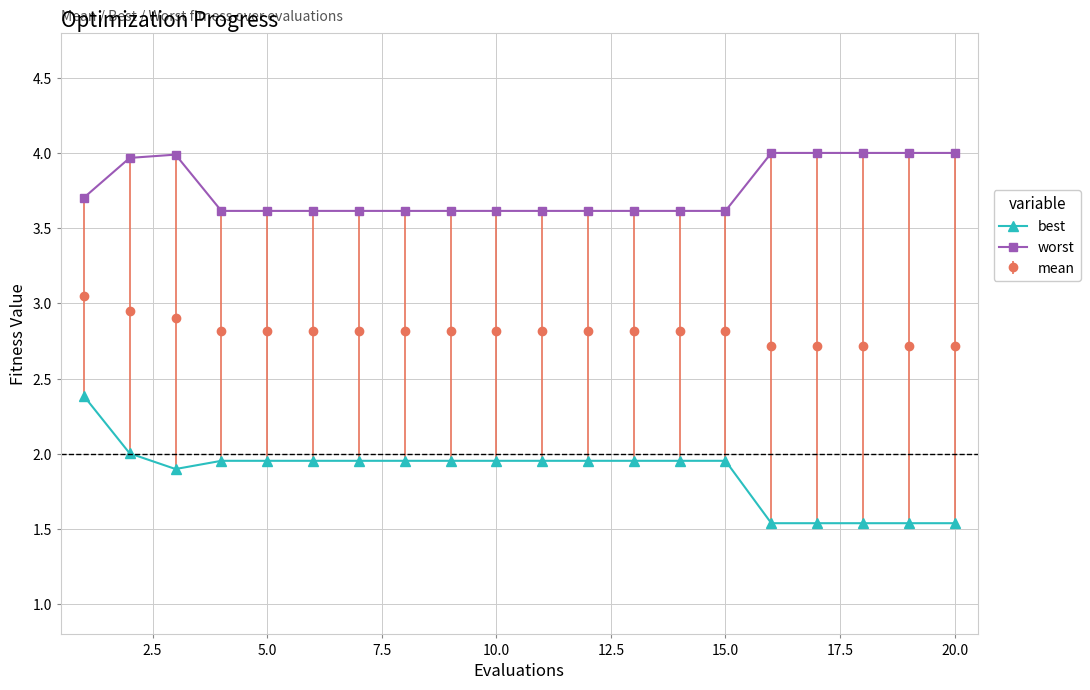

Which series has the widest spread of values?

best